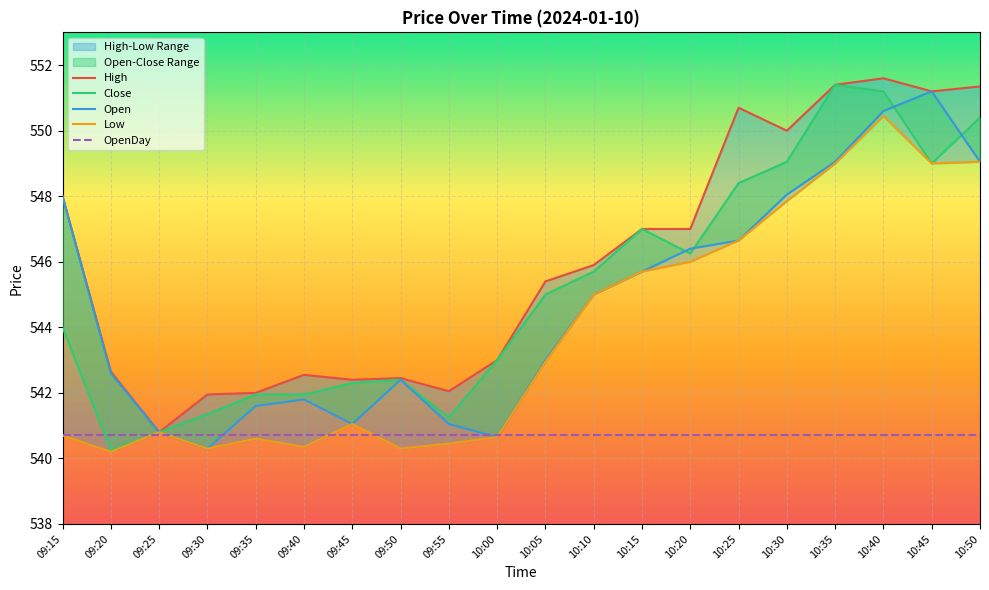

How many data points in High are less than 545?

9